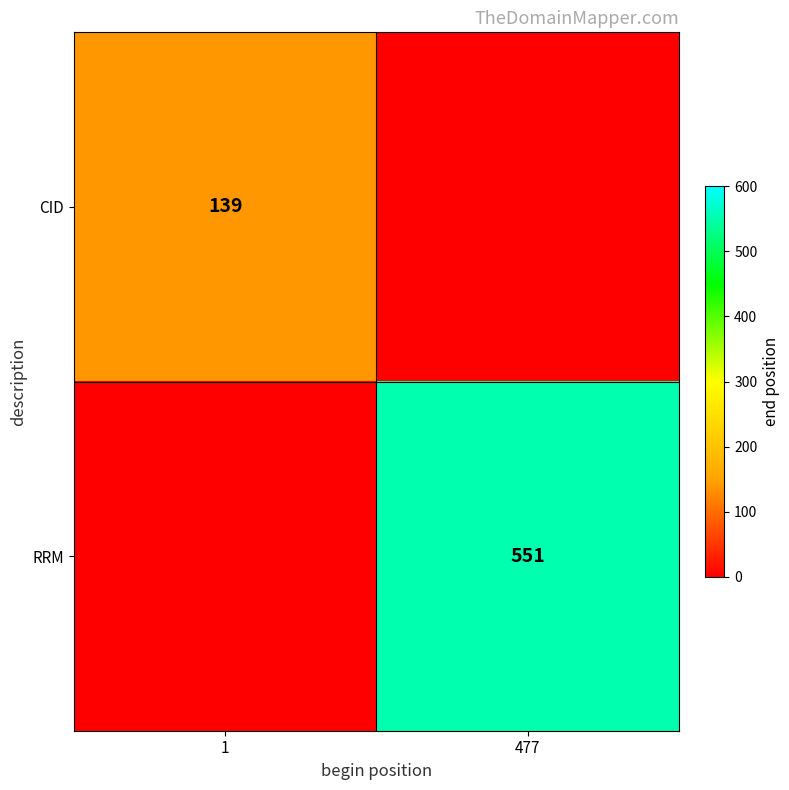

The value of CID at 1 is 246. True or false?

False